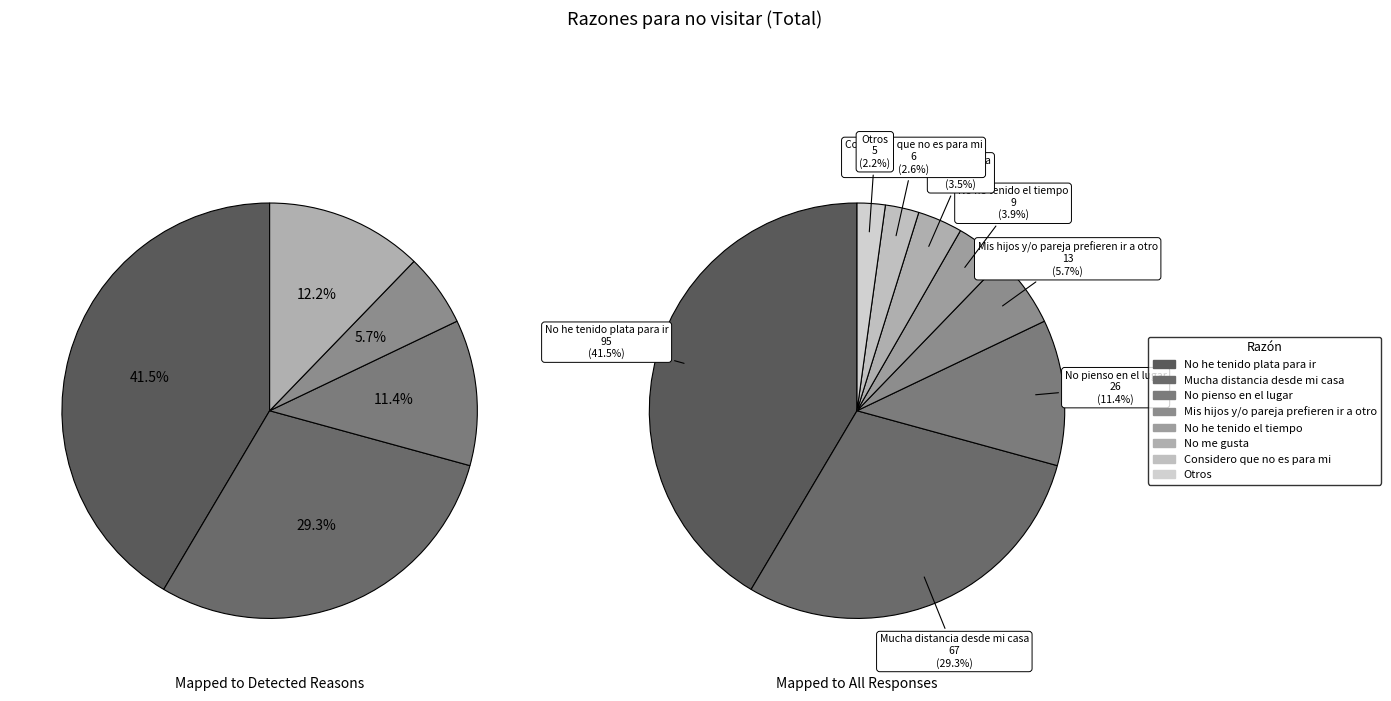

To the nearest percent, what is the average slice percentage?

12%